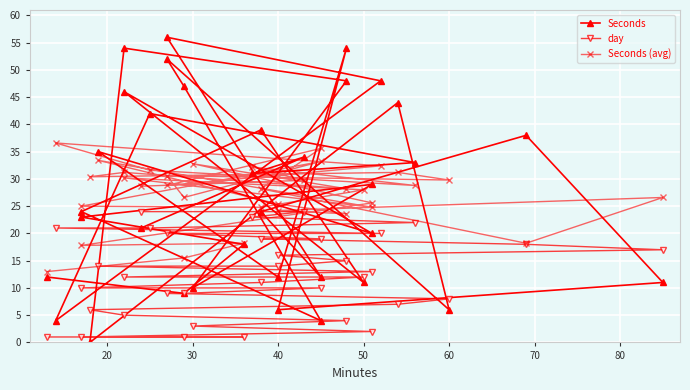

How many values in the day series are below 12?

16